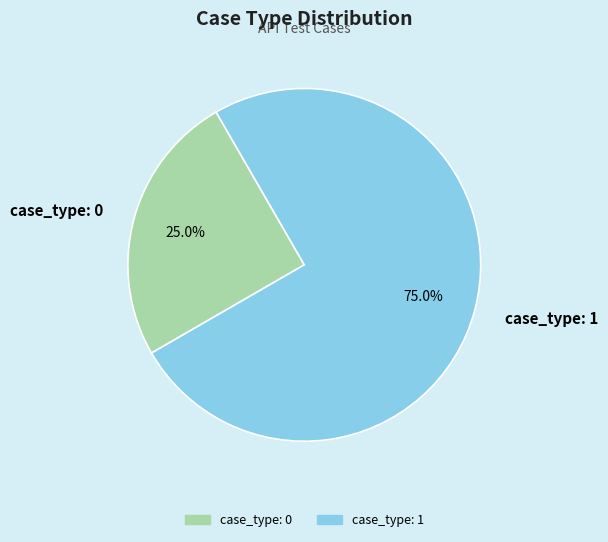

Count the number of slices in the pie.

2